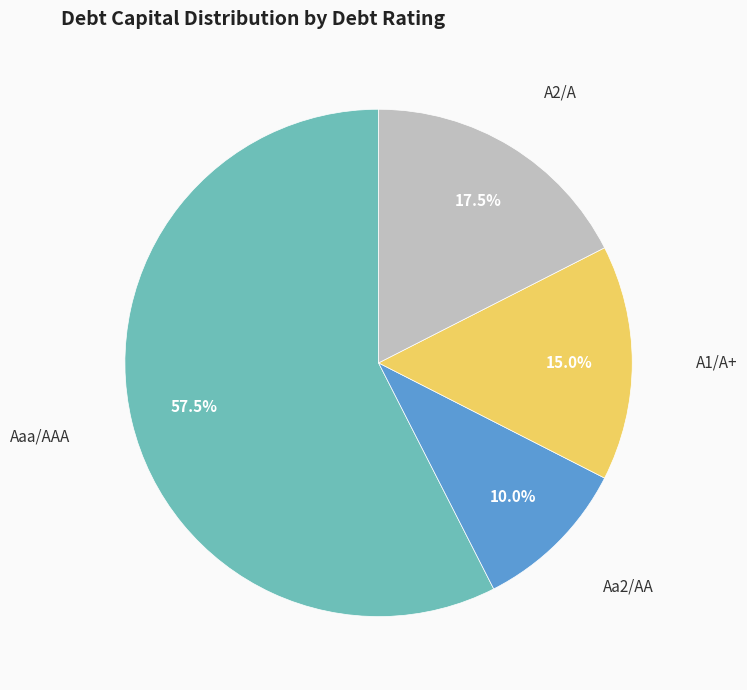

Is the sum of Aa2/AA and Aaa/AAA greater than half?

Yes